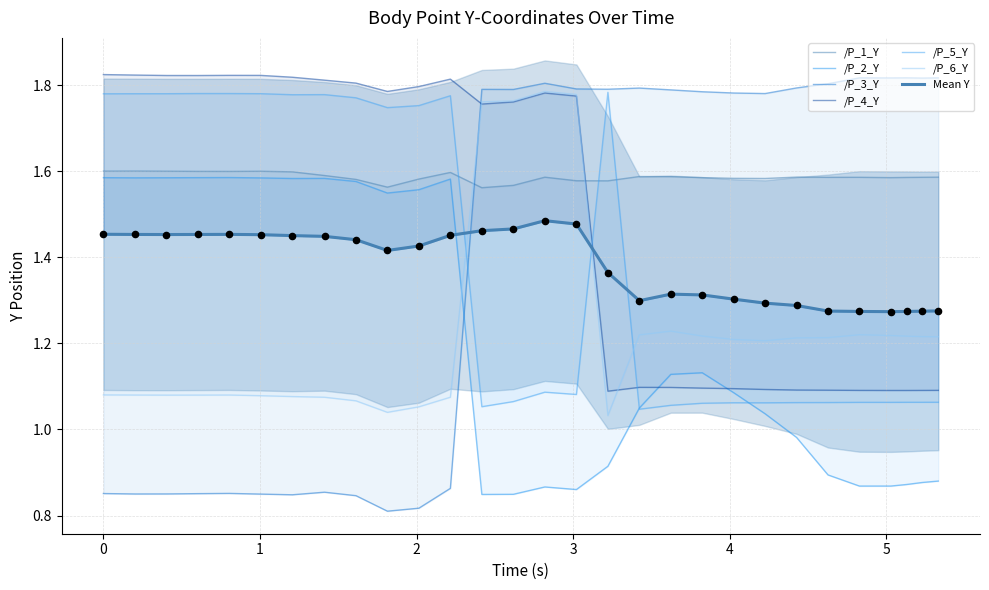

What is the total value across all series at 5.331879377365112?

7.7